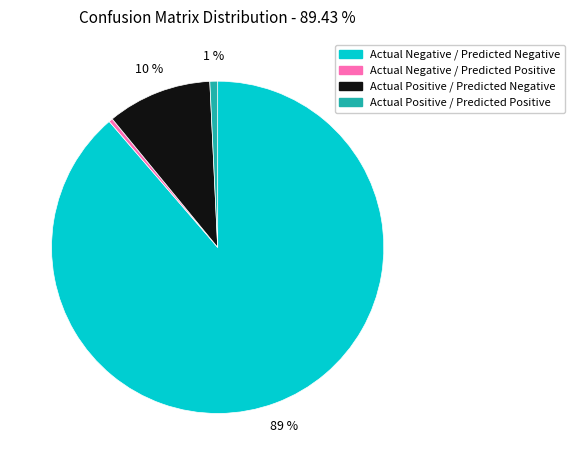

Between Actual Negative / Predicted Negative and Actual Negative / Predicted Positive, which is larger?

Actual Negative / Predicted Negative